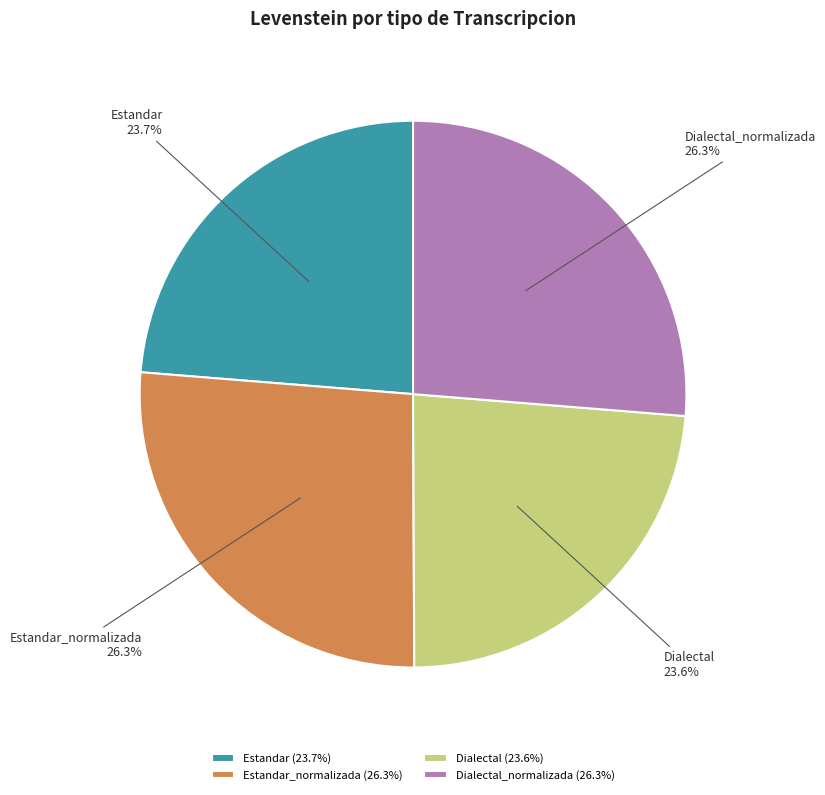

To the nearest percent, what is the combined percentage of Dialectal and Estandar?

47%